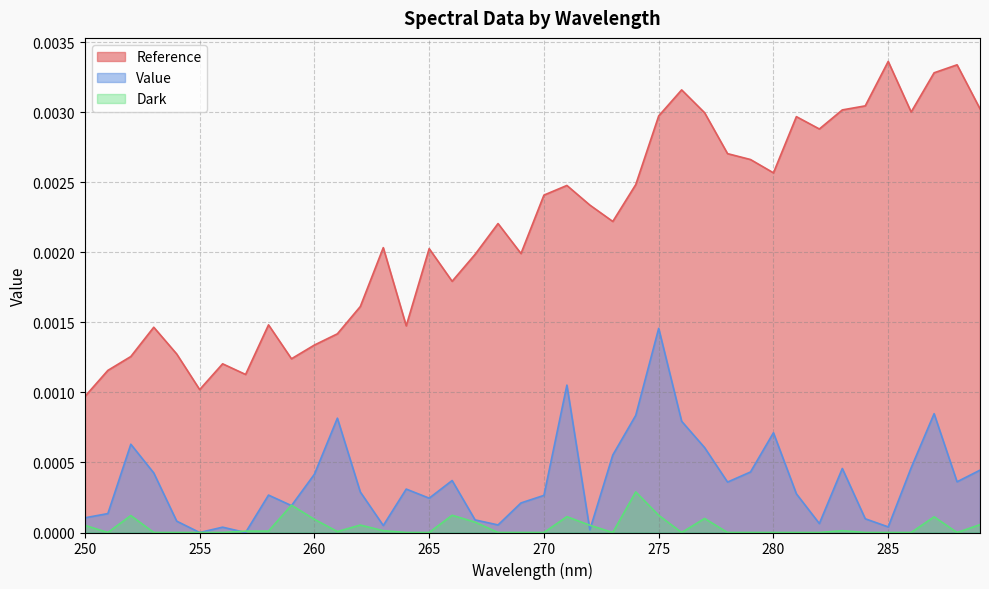

How many values in Dark are above zero?

19